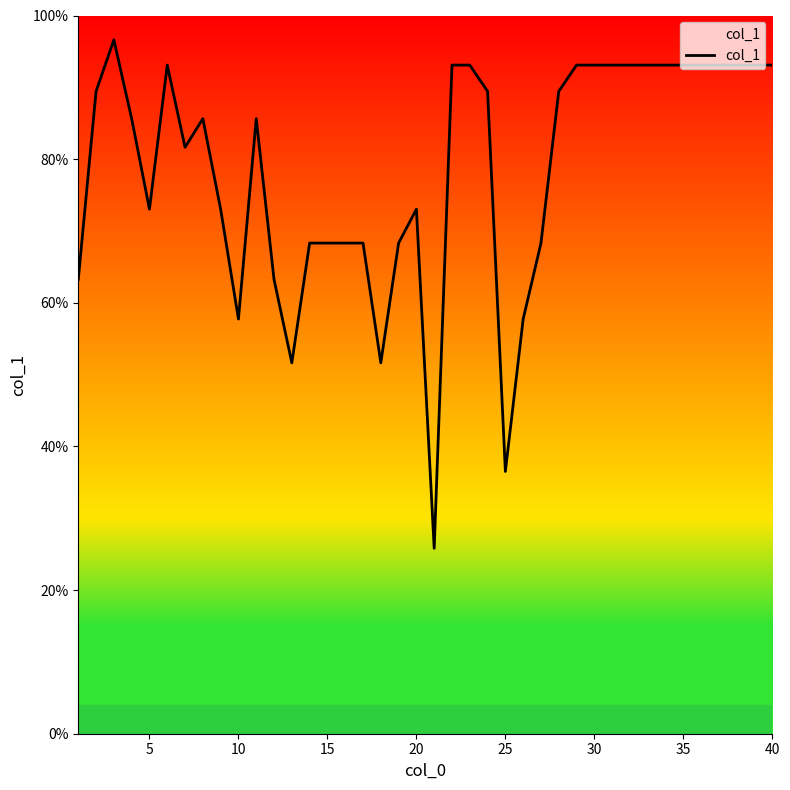

What is the smallest value displayed?

25.8